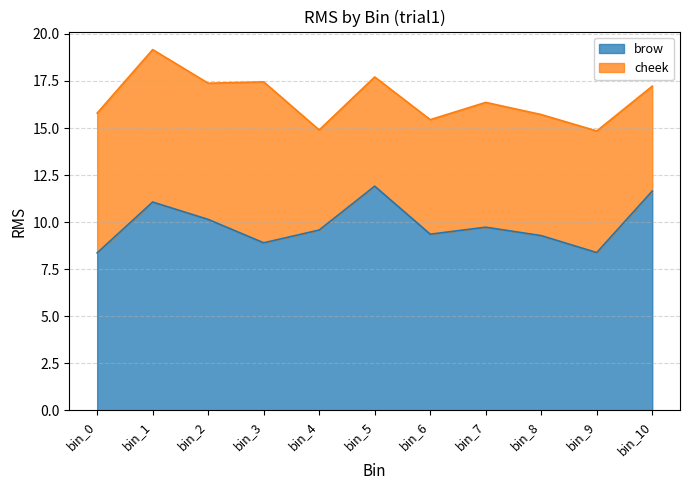

Rank the categories by value from lowest to highest.

bin_0, bin_9, bin_3, bin_8, bin_6, bin_4, bin_7, bin_2, bin_1, bin_10, bin_5